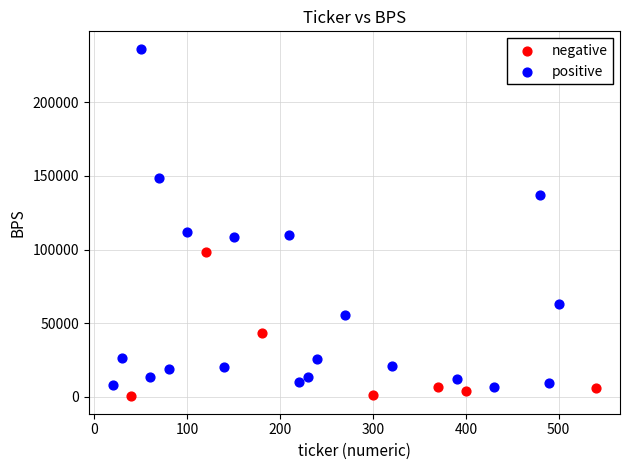

Which series contains the highest Y value?

positive